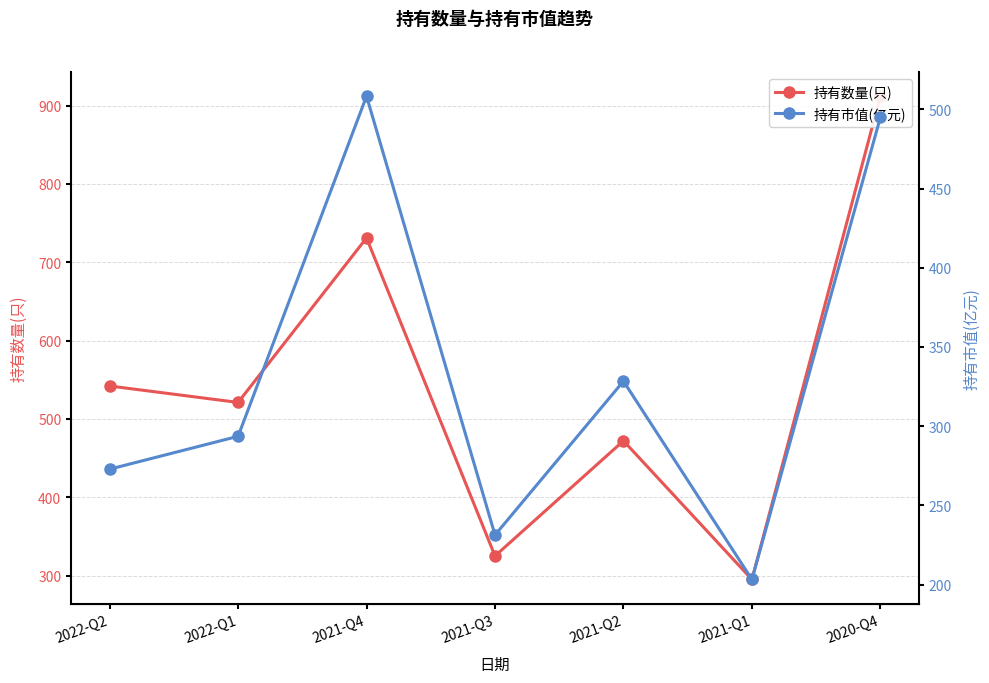

Between 2020-Q4 and 2021-Q4, which is larger?

2020-Q4